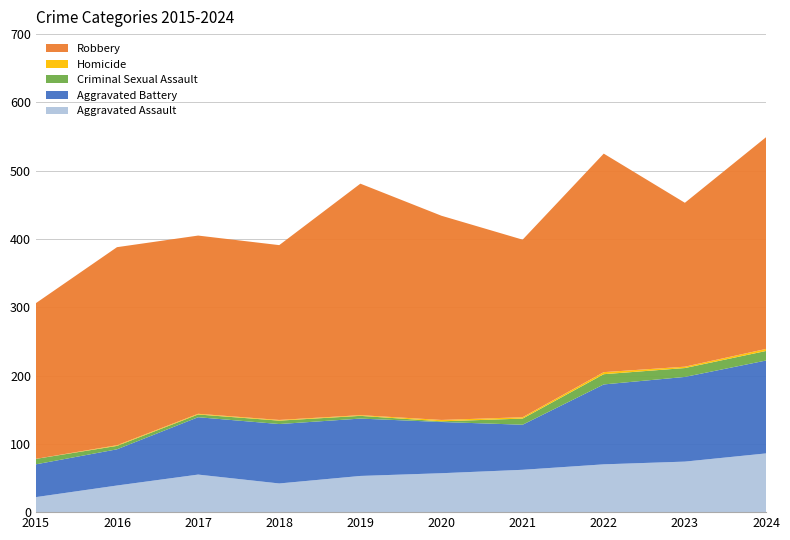

Reading left to right, list all the values displayed in this chart.

Aggravated Assault: 2015=22	2016=39	2017=55	2018=42	2019=53	2020=57	2021=62	2022=70	2023=74	2024=86
Aggravated Battery: 2015=48	2016=53	2017=84	2018=87	2019=84	2020=75	2021=66	2022=117	2023=124	2024=136
Criminal Sexual Assault: 2015=8	2016=5	2017=4	2018=5	2019=4	2020=1	2021=9	2022=15	2023=13	2024=14
Homicide: 2015=0	2016=1	2017=1	2018=1	2019=1	2020=2	2021=2	2022=3	2023=2	2024=3
Robbery: 2015=228	2016=290	2017=261	2018=256	2019=339	2020=299	2021=260	2022=320	2023=240	2024=310